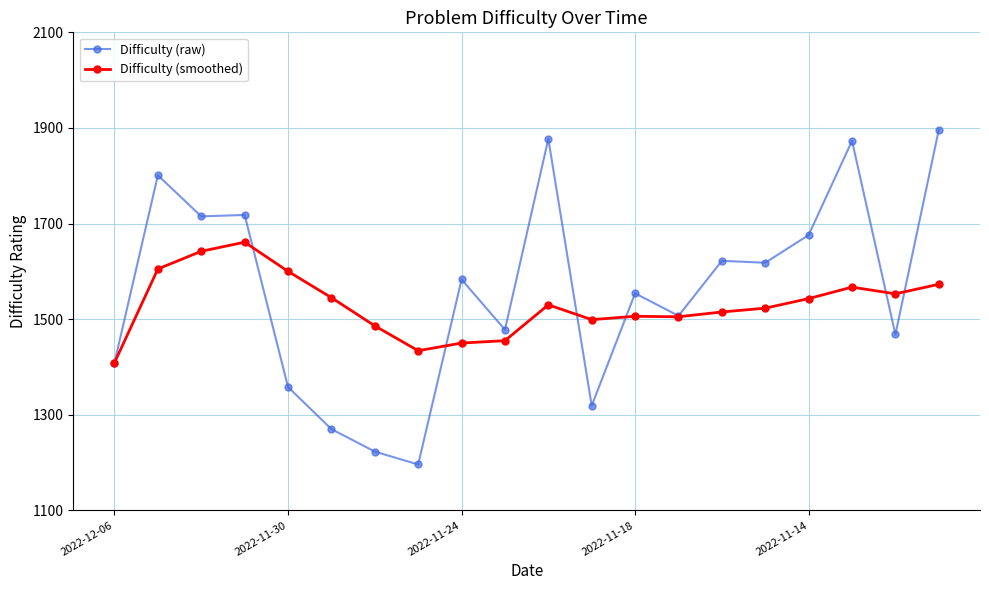

At how many categories does at least one series exceed 1854?

3